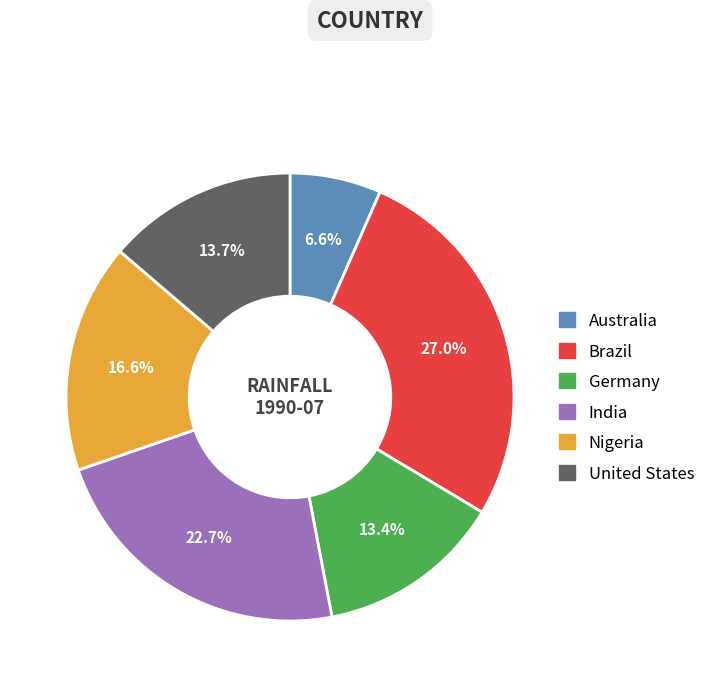

Is there any slice that represents more than half of the pie?

No